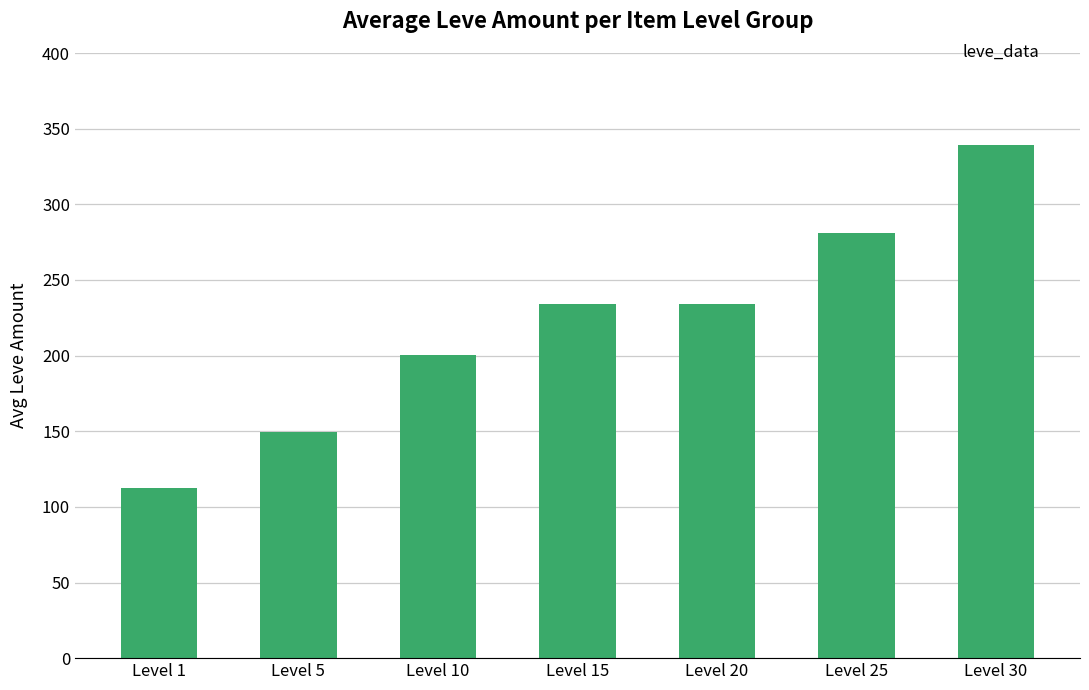

How many bars are there in total?

7